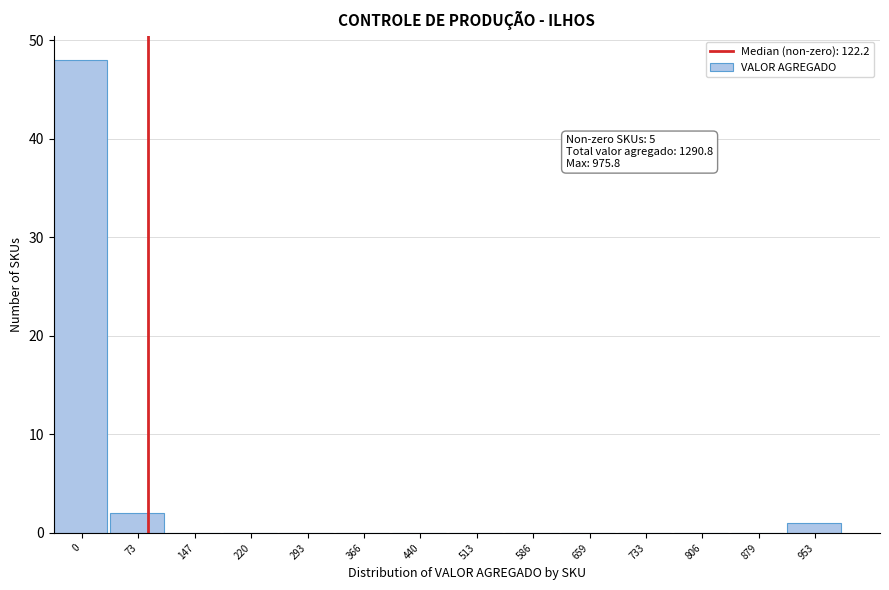

Reading right to left, list all the values displayed in this chart.

953=1	879=0	806=0	733=0	659=0	586=0	513=0	440=0	366=0	293=0	220=0	147=0	73=2	0=48